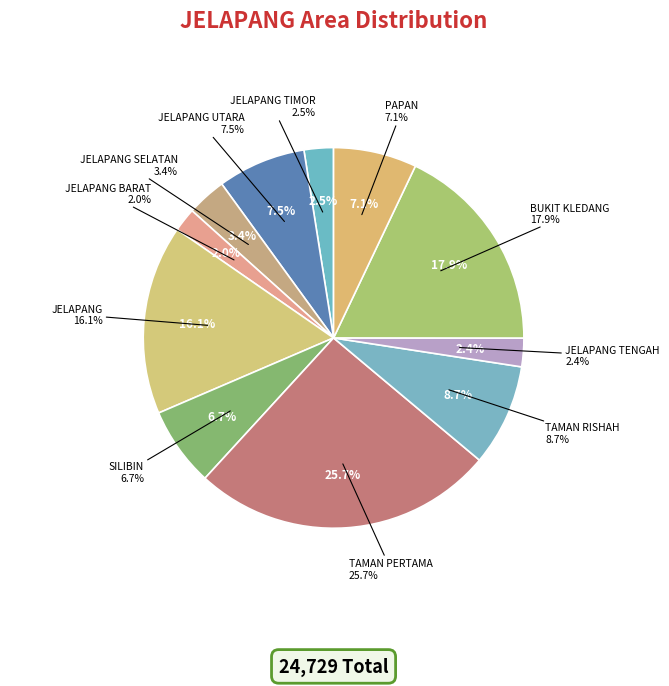

The BUKIT KLEDANG slice represents 18% of the pie. True or false?

True